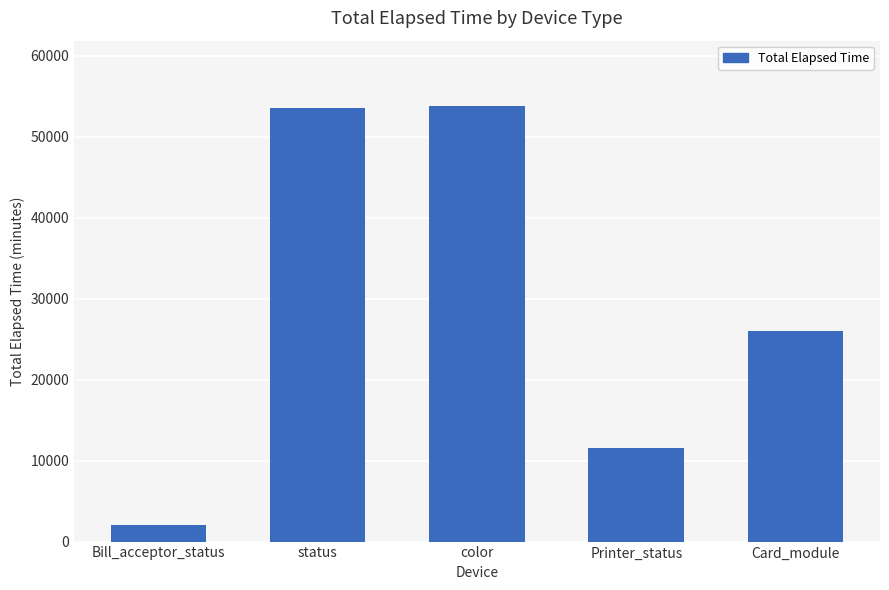

What is the label of the 1st bar from the left?

Bill_acceptor_status